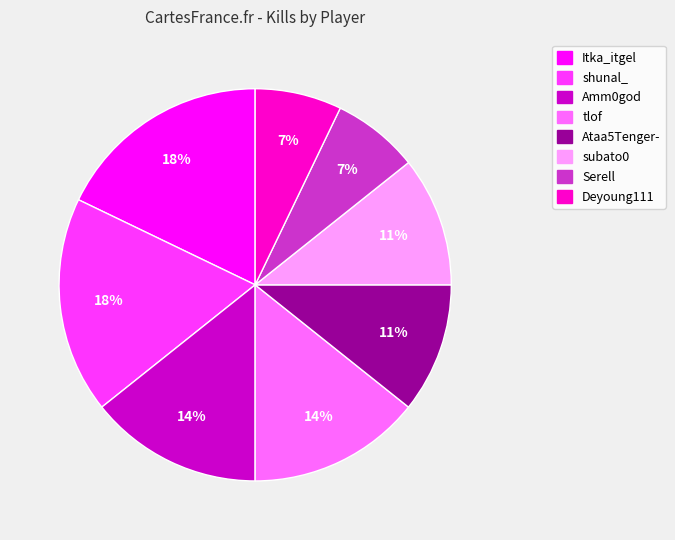

Count the number of slices in the pie.

8